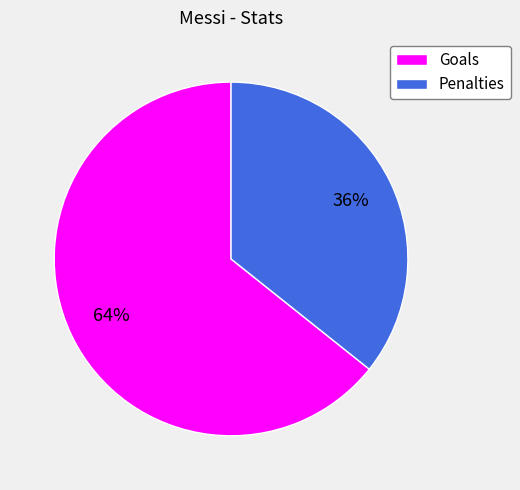

To the nearest percent, what is the combined percentage of Goals and Penalties?

100%